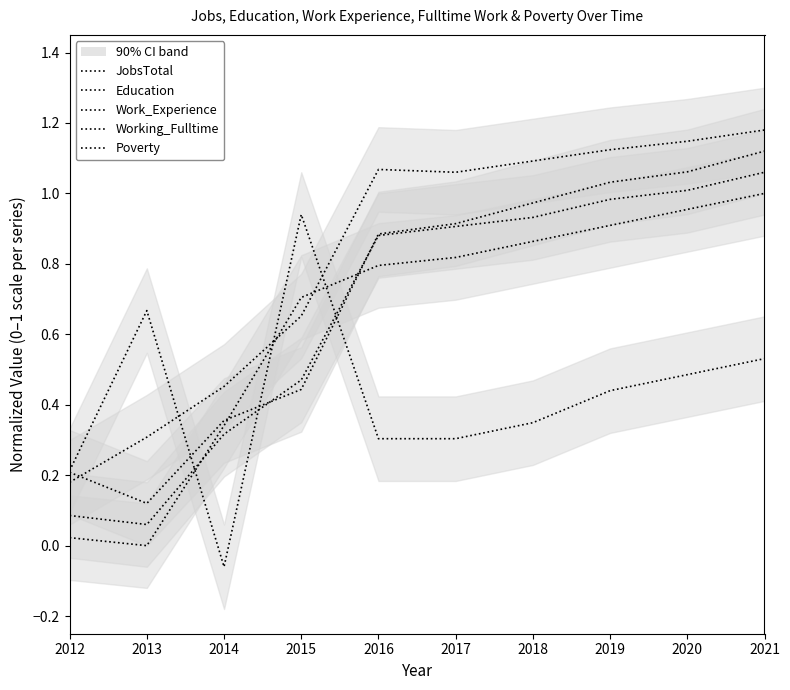

True or false: JobsTotal and Education intersect in this chart.

True